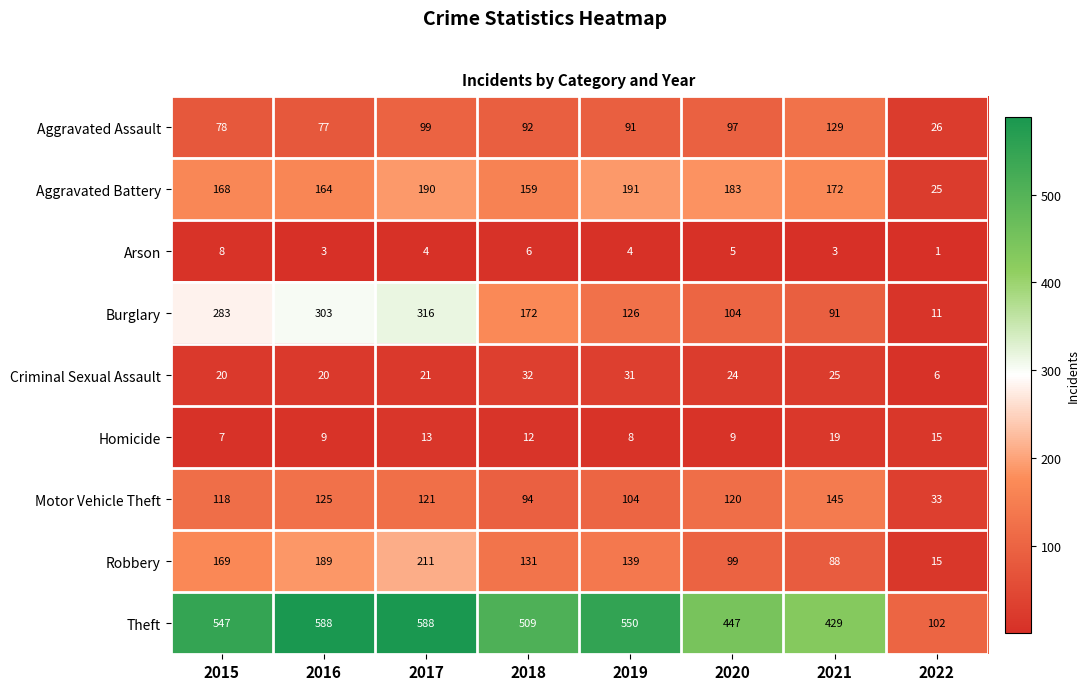

The value of Aggravated Assault at 2017 is 99. True or false?

True